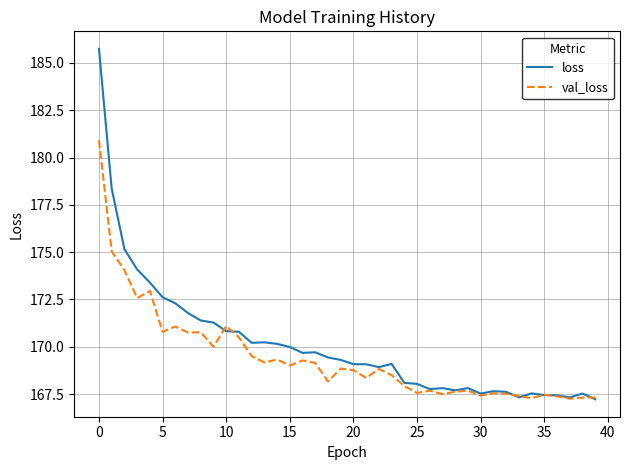

What is the sum of all loss values?

6804.4